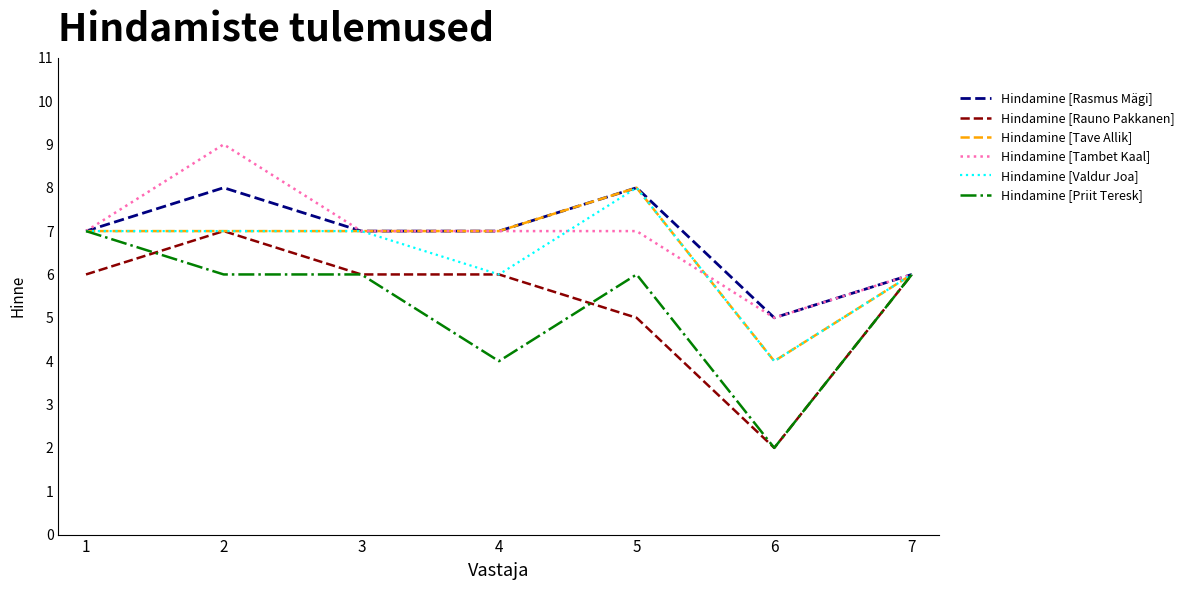

Is it true that Hindamine [Priit Teresk] equals 6 at 7?

True